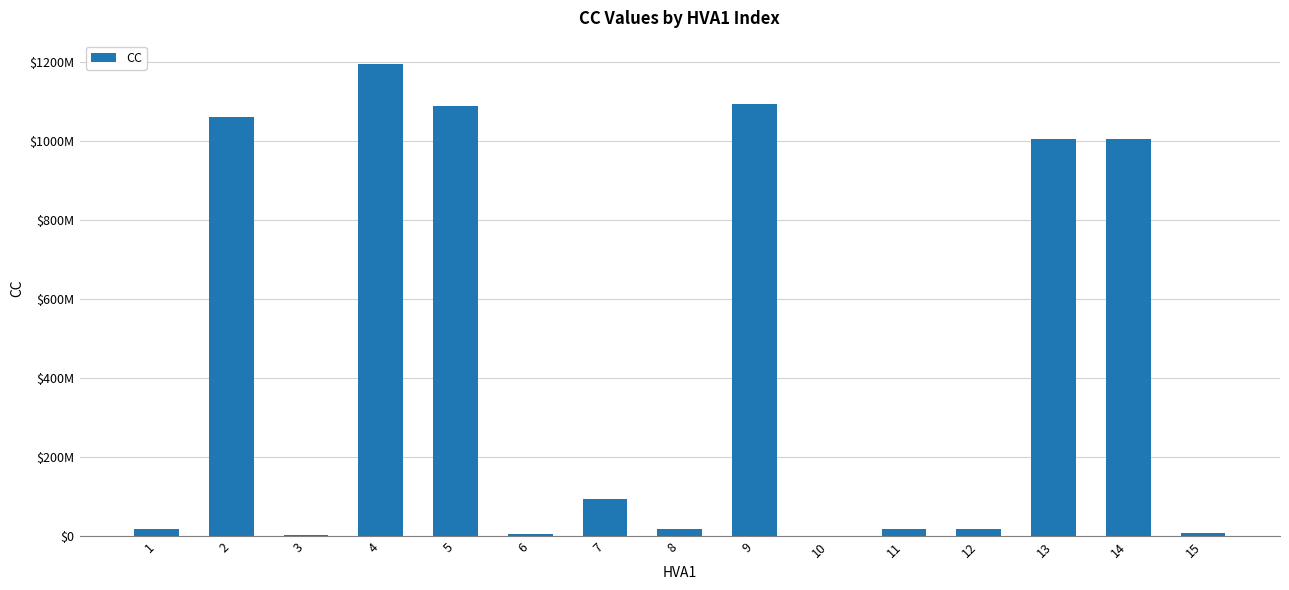

Reading left to right, transcribe all the data shown in this chart.

18594177	1058816818	4099005	1193041253	1088538677	6342452	94461702	18616426	1093228827	1098336	18598825	19012557	1004738879	1004752902	9859085